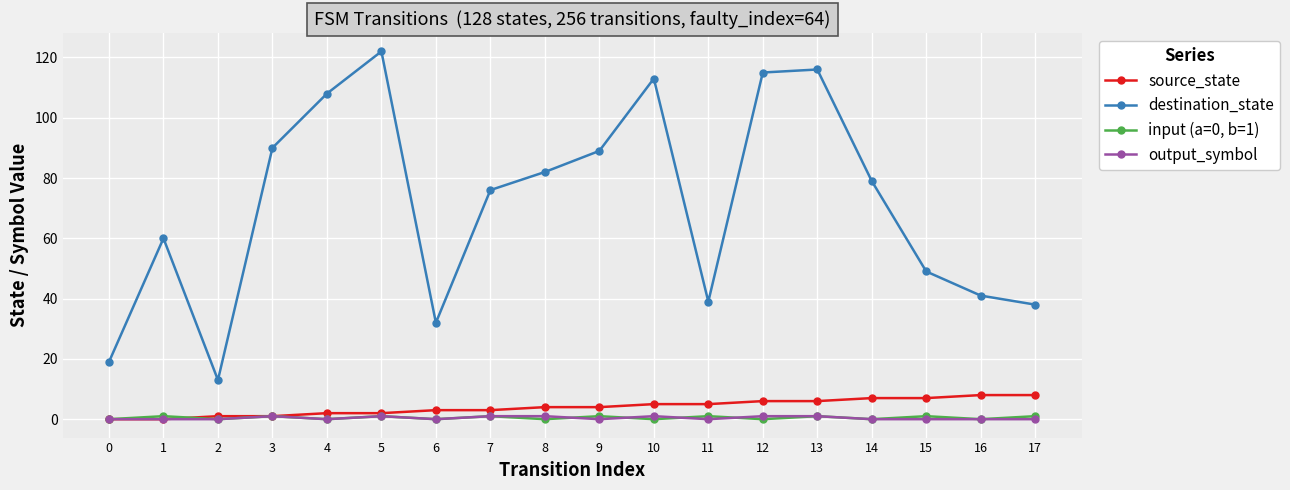

At 17, list the series in order from largest to smallest.

destination_state, source_state, input (a=0, b=1), output_symbol